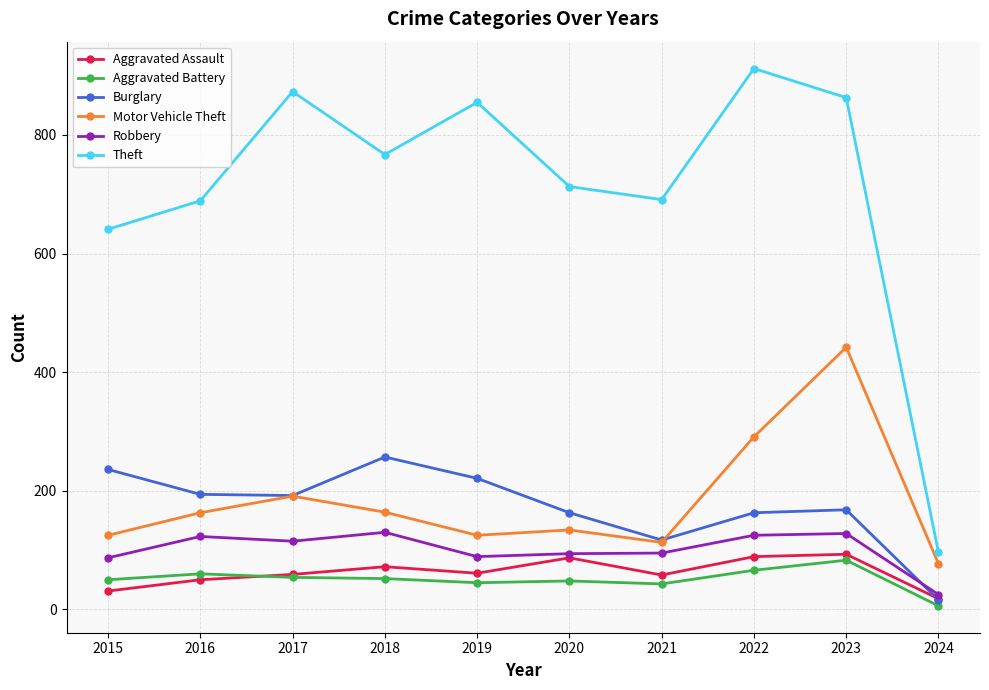

Is it true that Motor Vehicle Theft equals 113 at 2021?

True